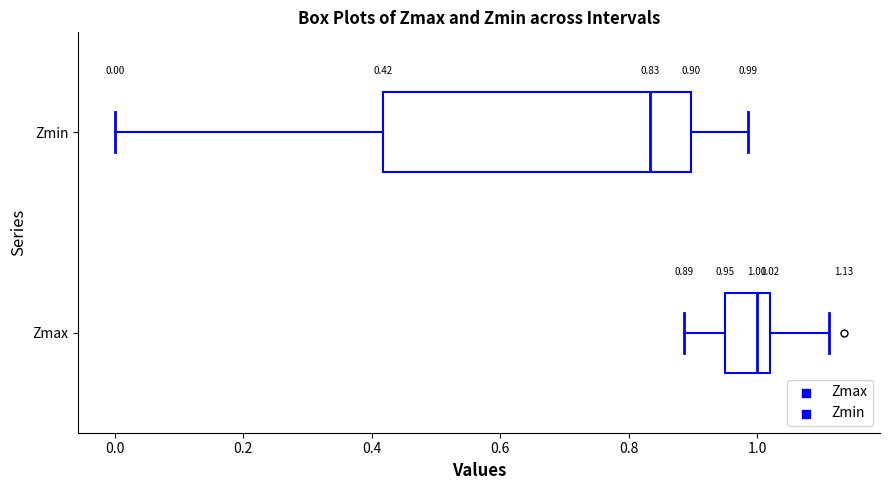

Which box's median line is the furthest to the right?

Zmax